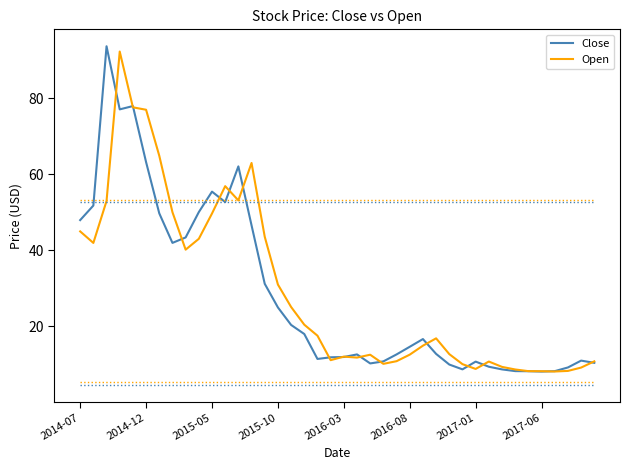

What is the lowest value of the Close series?

8.1